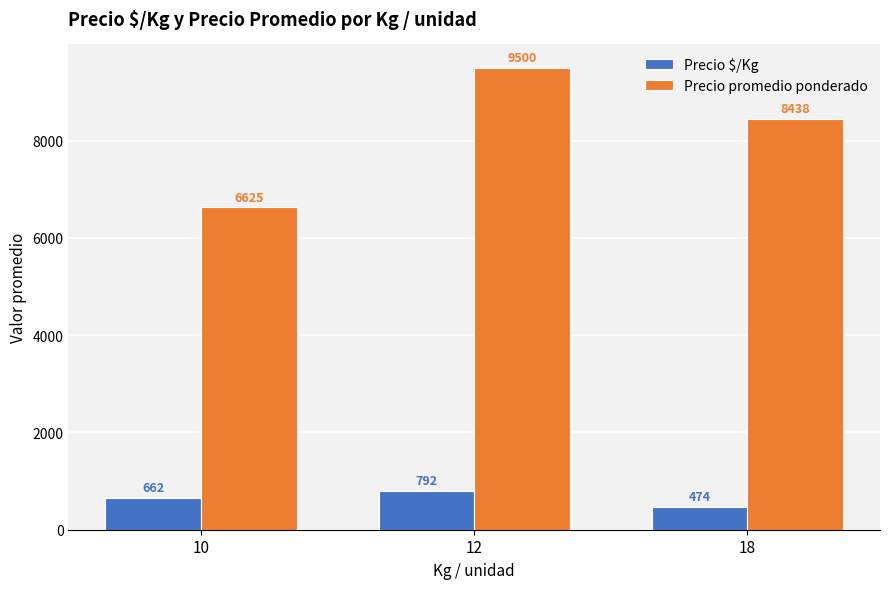

At which label is Precio promedio ponderado closest to 8062?

18